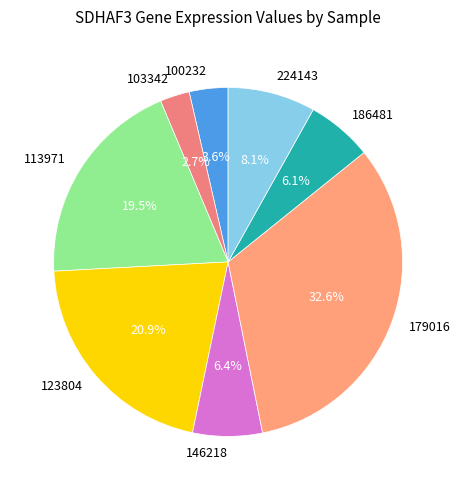

To the nearest percent, what is the difference between the largest and smallest slice percentages?

30%